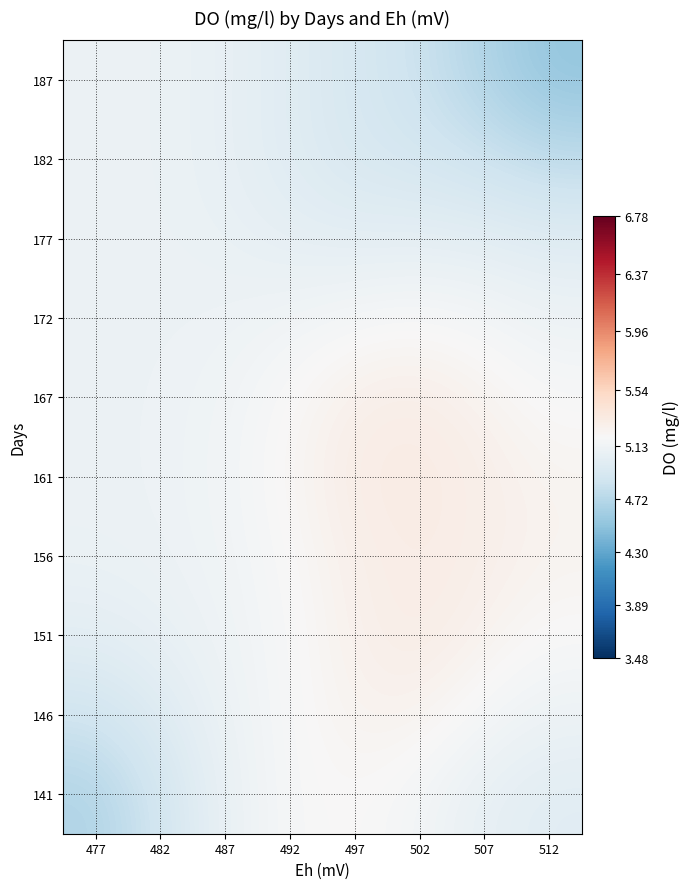

Reading left to right, list all the values displayed in this chart.

141: 477=4.7	482=4.9	487=5.1	492=5.2	497=5.2	502=5.2	507=5.1	512=5.0
146: 477=4.9	482=5.0	487=5.1	492=5.2	497=5.3	502=5.3	507=5.2	512=5.1
151: 477=5.0	482=5.1	487=5.1	492=5.2	497=5.3	502=5.3	507=5.3	512=5.2
156: 477=5.1	482=5.1	487=5.1	492=5.2	497=5.3	502=5.3	507=5.3	512=5.2
161: 477=5.1	482=5.1	487=5.1	492=5.2	497=5.3	502=5.3	507=5.3	512=5.2
167: 477=5.1	482=5.1	487=5.1	492=5.2	497=5.3	502=5.3	507=5.3	512=5.2
172: 477=5.1	482=5.1	487=5.1	492=5.1	497=5.2	502=5.2	507=5.2	512=5.1
177: 477=5.1	482=5.1	487=5.1	492=5.0	497=5.0	502=5.0	507=5.0	512=5.0
182: 477=5.1	482=5.1	487=5.1	492=5.0	497=4.9	502=4.9	507=4.8	512=4.8
187: 477=5.1	482=5.1	487=5.1	492=5.0	497=4.9	502=4.8	507=4.7	512=4.5